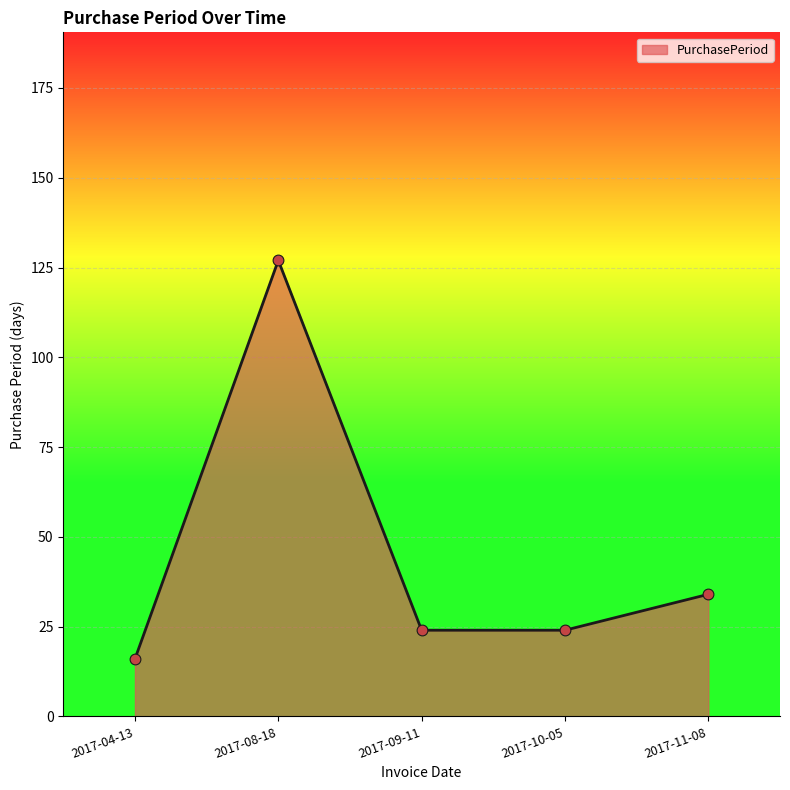

What is the change in value from 2017-08-18 to 2017-11-08?

-93